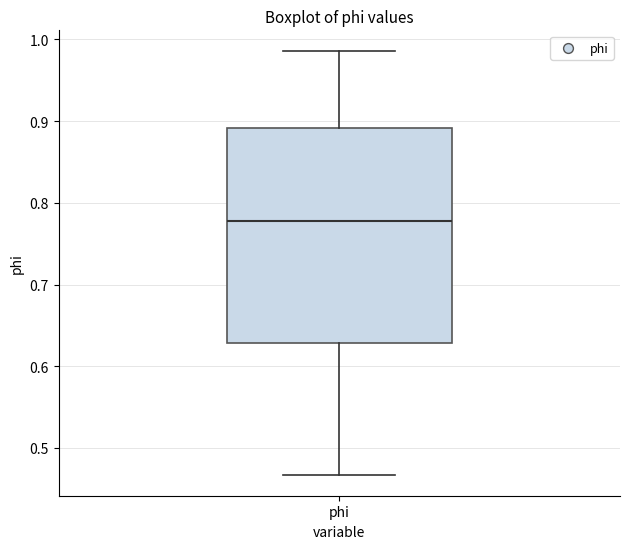

Transcribe this box plot: give where the median line is, the range the box spans, and where the two whiskers end, as read against the y-axis. The values are not printed on the chart, so give them approximately, as read against the axis.

median 0.78, box 0.63 to 0.89, whiskers 0.47 to 0.99